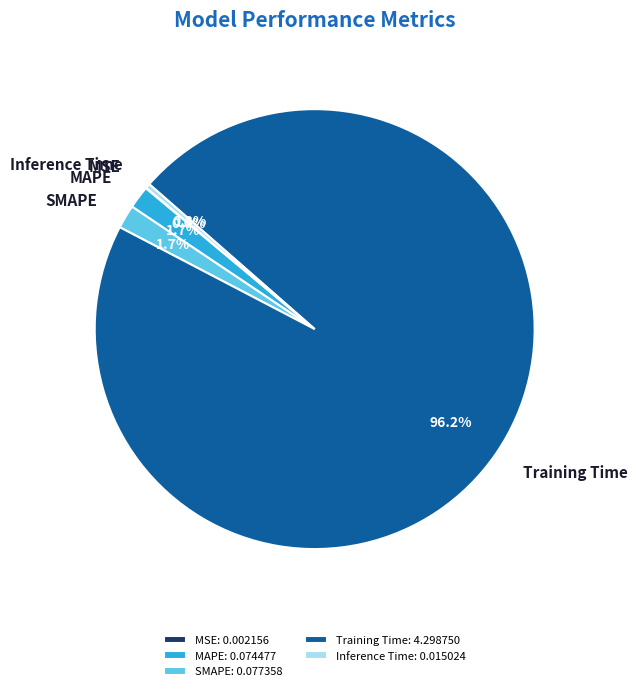

Is there a majority slice in this chart?

Yes